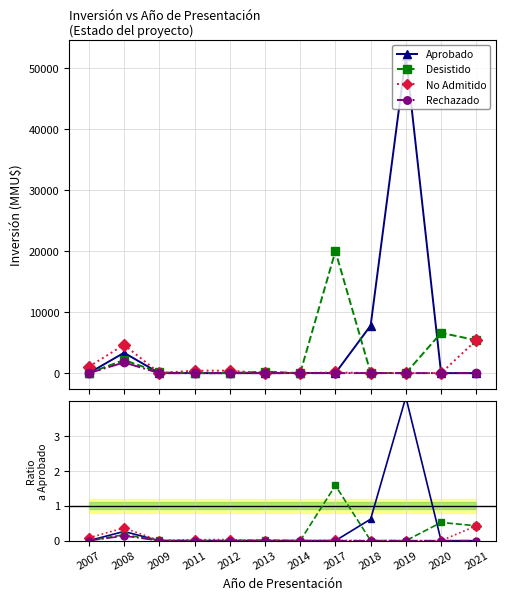

Rank the categories by Desistido value from lowest to highest.

2007, 2011, 2012, 2014, 2019, 2018, 2009, 2013, 2008, 2021, 2020, 2017